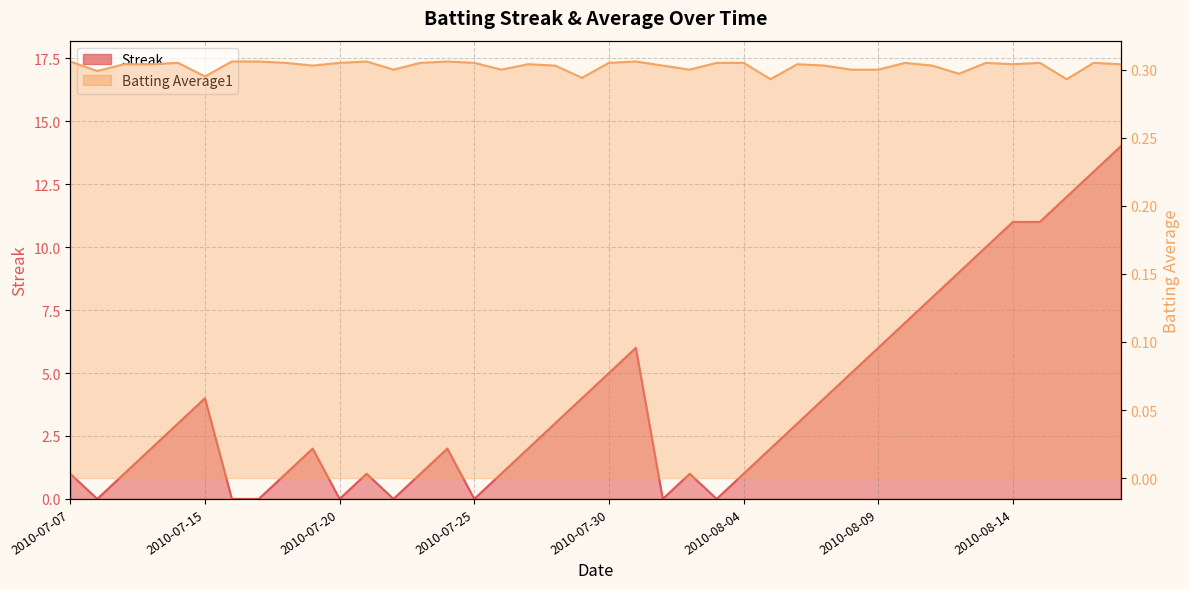

List the labels in order of Streak value, smallest first.

2010-07-08, 2010-07-16, 2010-07-17, 2010-07-20, 2010-07-22, 2010-07-25, 2010-08-01, 2010-08-03, 2010-07-07, 2010-07-09, 2010-07-18, 2010-07-21, 2010-07-23, 2010-07-26, 2010-08-02, 2010-08-04, 2010-07-10, 2010-07-19, 2010-07-24, 2010-07-27, 2010-08-05, 2010-07-11, 2010-07-28, 2010-08-06, 2010-07-15, 2010-07-29, 2010-08-07, 2010-07-30, 2010-08-08, 2010-07-31, 2010-08-09, 2010-08-10, 2010-08-11, 2010-08-12, 2010-08-13, 2010-08-14, 2010-08-15, 2010-08-16, 2010-08-17, 2010-08-18